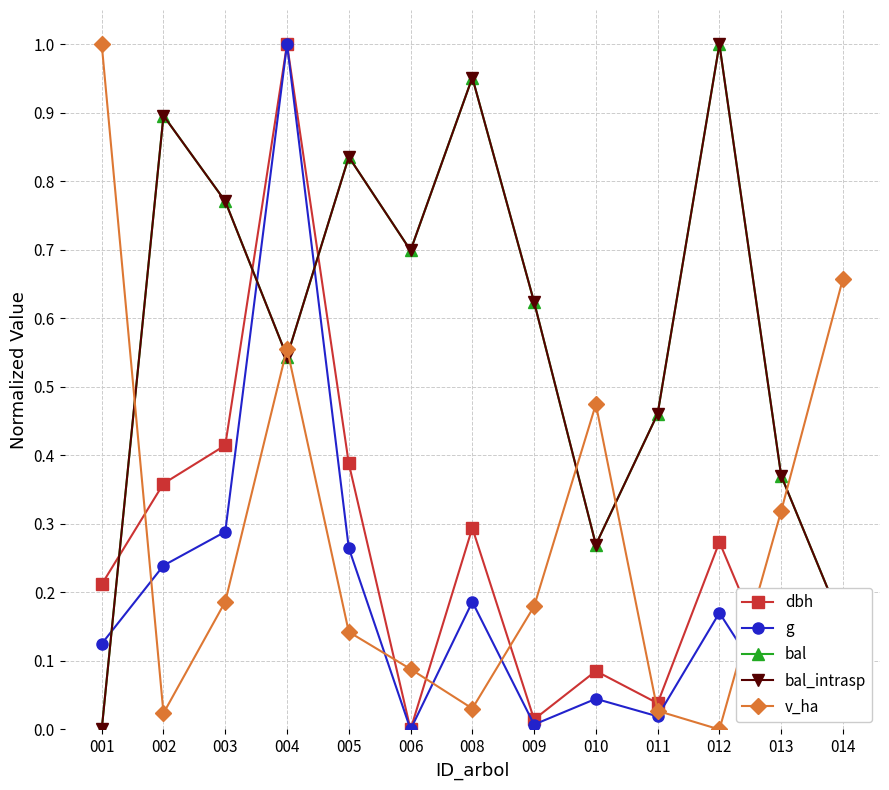

True or false: bal_intrasp and bal cross at least once.

False